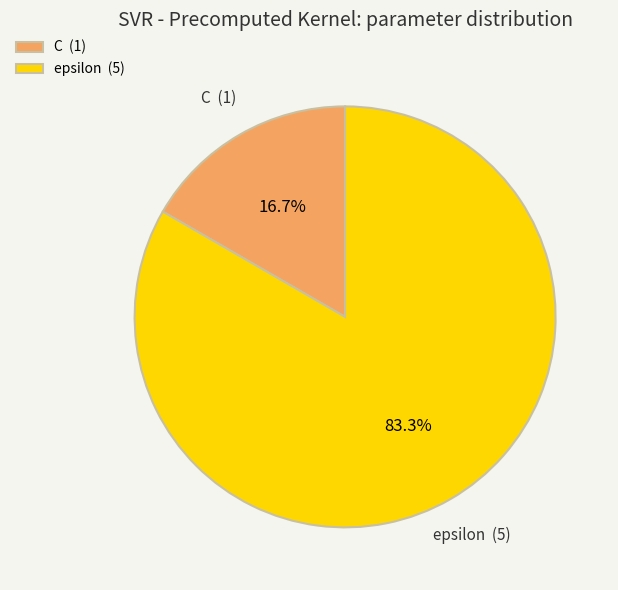

To the nearest percent, what is the difference between the C and epsilon slice percentages?

67%